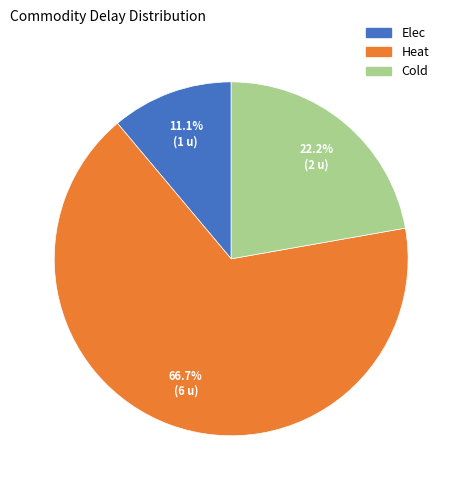

Is Elec the majority of the pie?

No